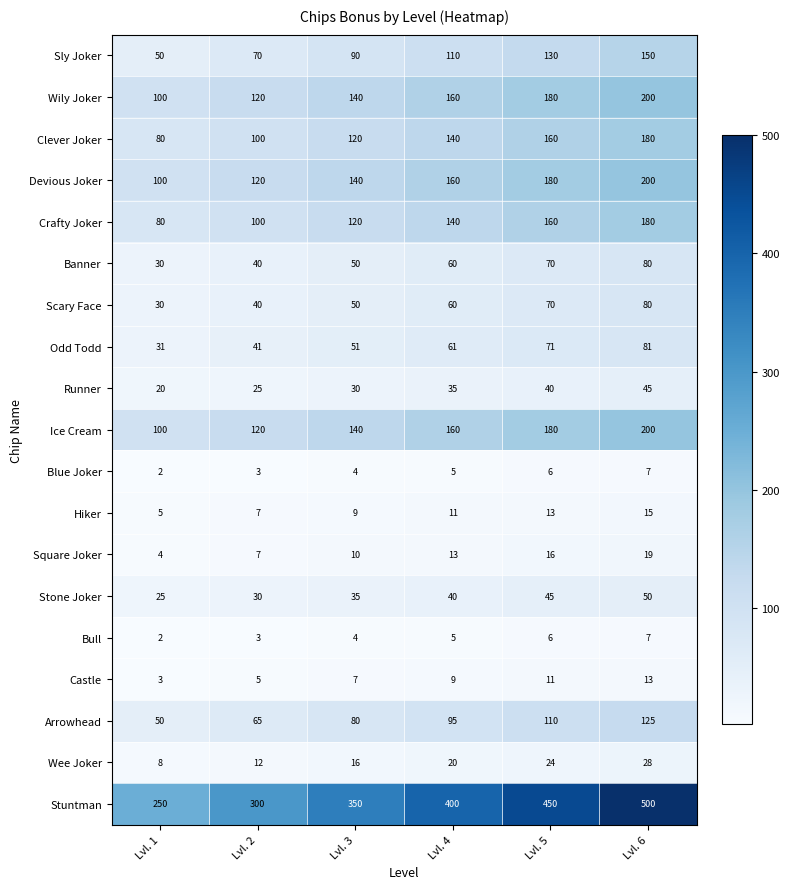

The value of Scary Face at Lvl. 5 is 70. True or false?

True